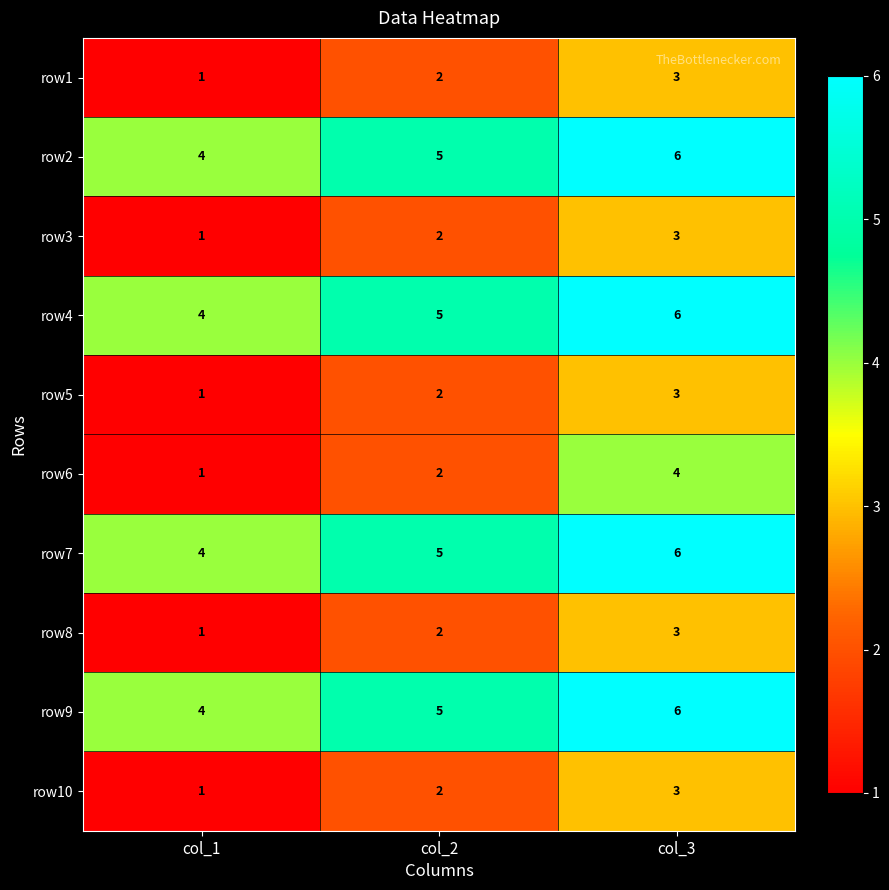

What is the maximum value shown in the chart?

6